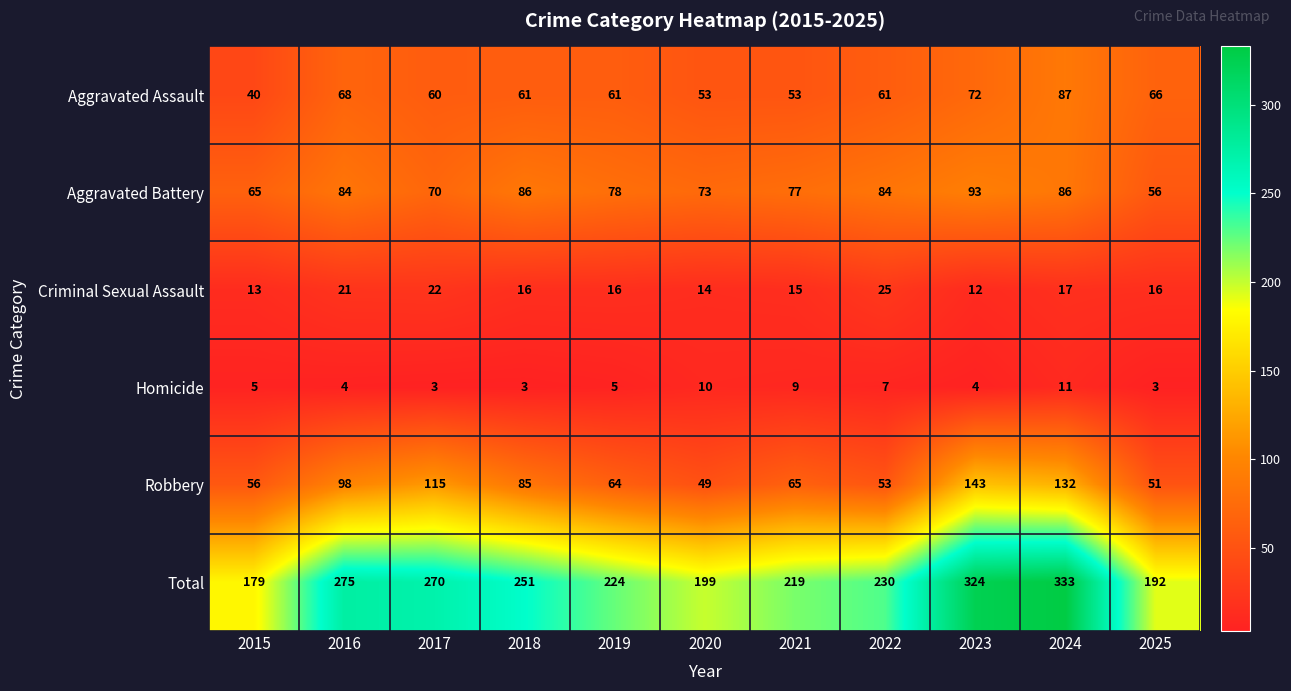

What is the average value of the Aggravated Battery series?

77